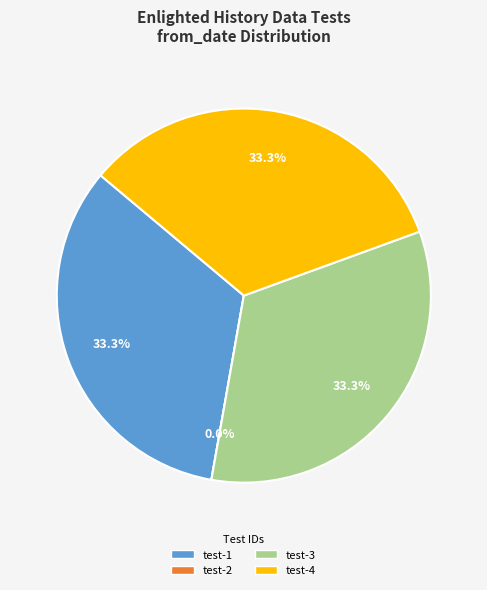

Is it true that databrain-enlightedHistoryData-test-3 is 33% of the pie?

True